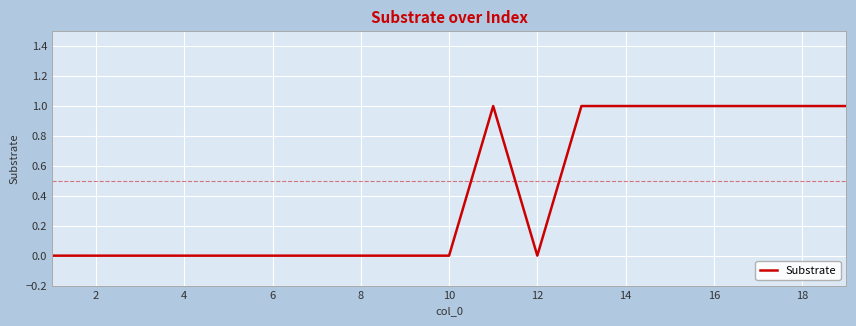

Does the chart have visible grid lines?

Yes